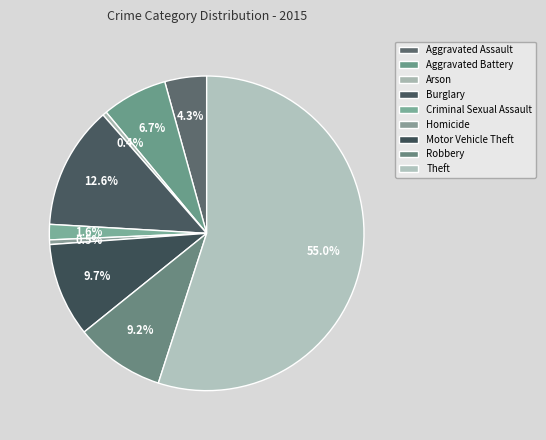

How many slices are in this pie chart?

9